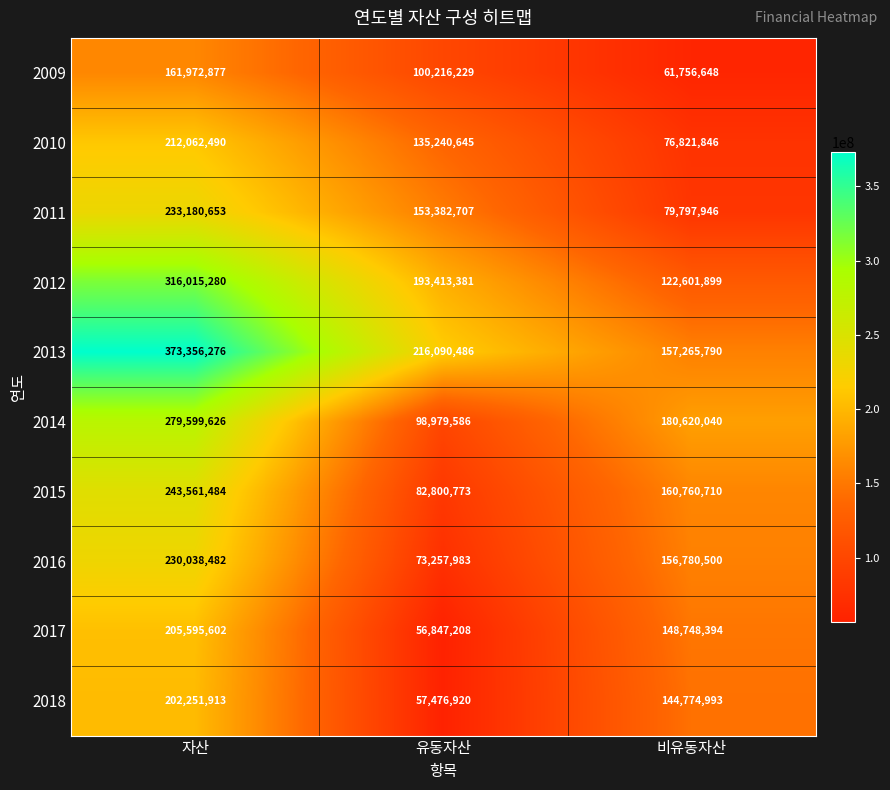

Which label corresponds to the largest value in the chart?

자산